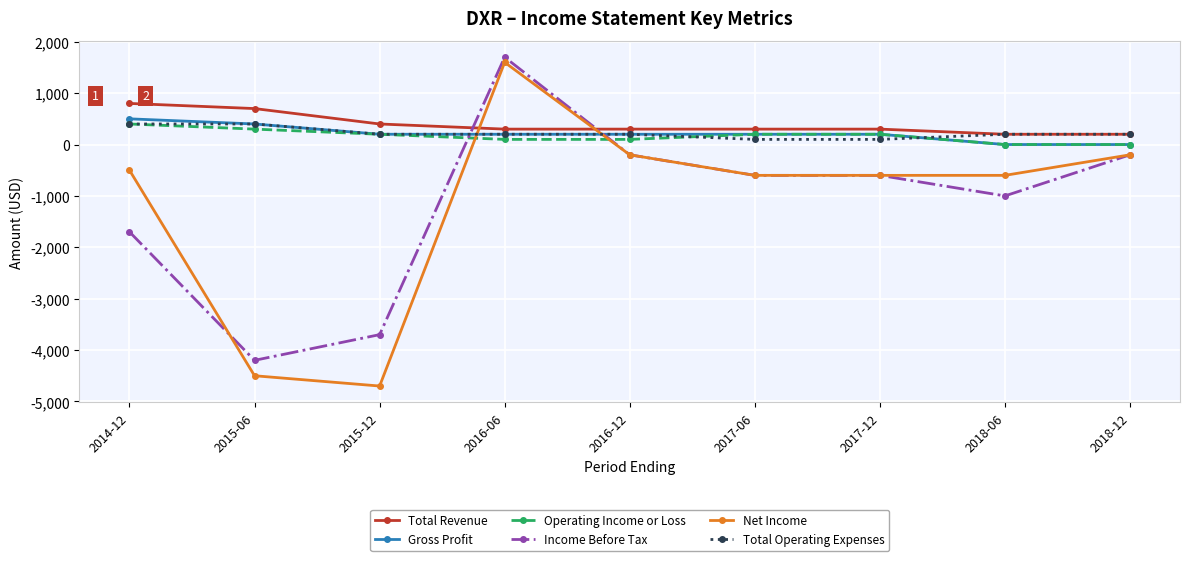

How many series are shown in this chart?

6